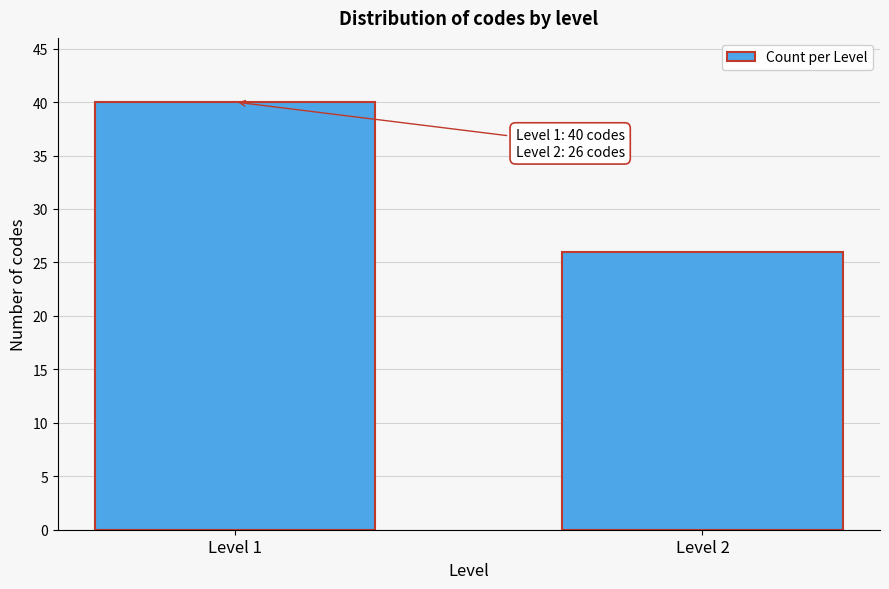

Reading right to left, list all the values displayed in this chart.

26	40